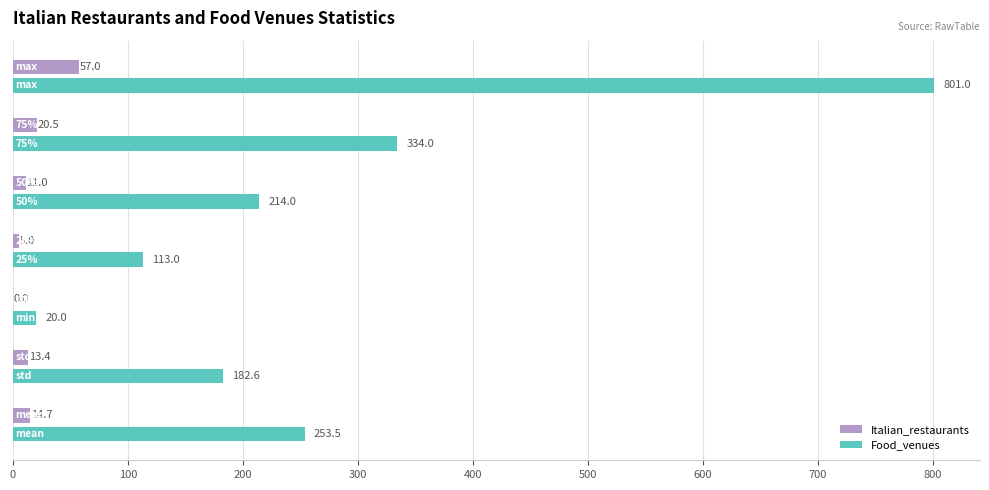

What is the highest value of the Food_venues series?

801.0